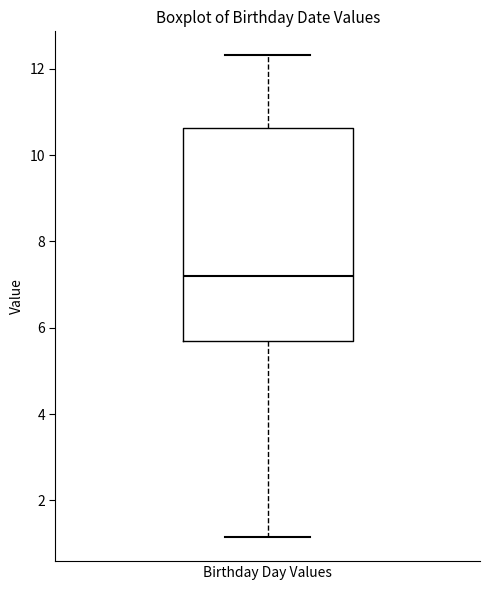

Where is the lower edge of the box for Birthday Day Values on the y-axis? The values are not printed on the chart, so give them approximately, as read against the axis.

5.6